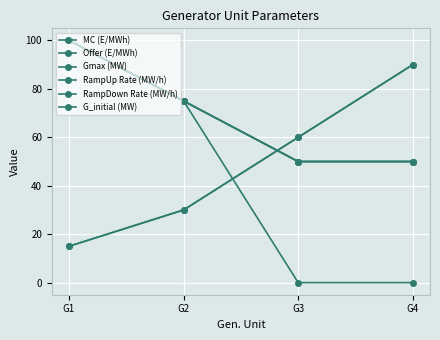

What is the difference between the highest and lowest values at G1?

85